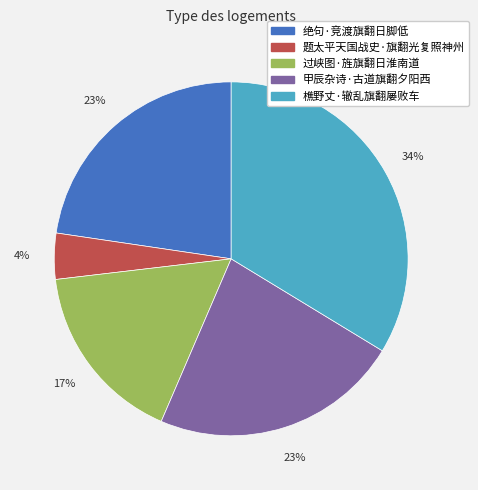

What percentage is the 樵野丈·辙乱旗翻屡败车 slice, to the nearest percent?

34%